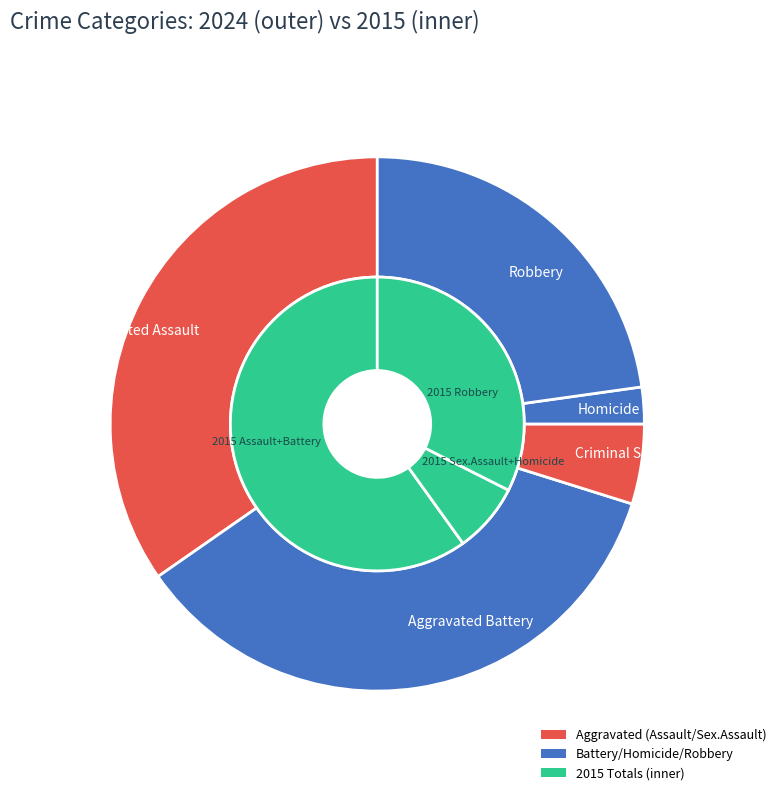

To the nearest percent, what is the difference between the largest and smallest slice percentages?

33%